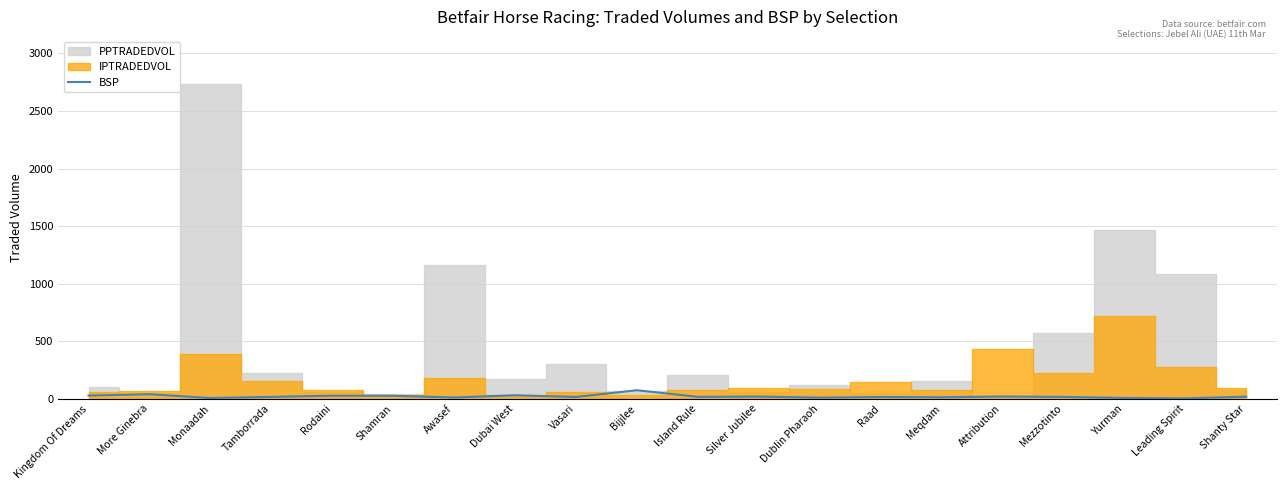

The chart shows a value of 14.6 at Vasari. True or false?

True